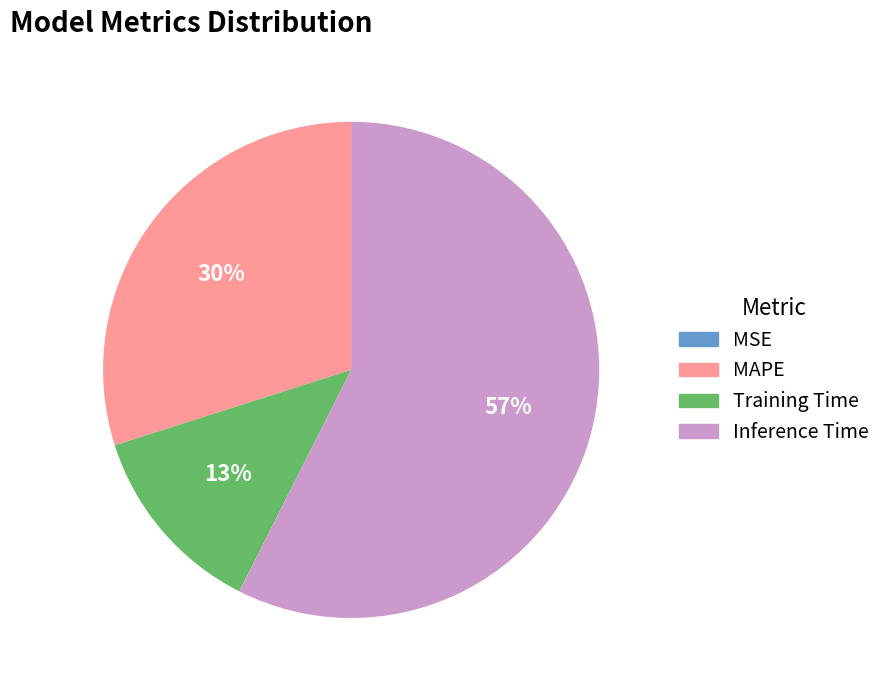

The Training Time slice represents 13% of the pie. True or false?

True